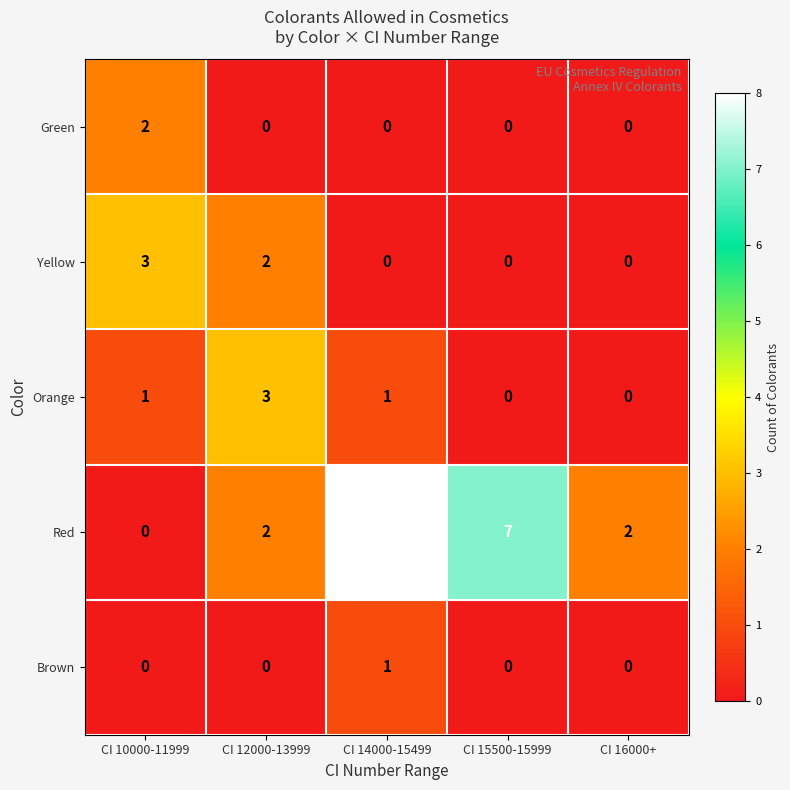

How many series are shown in this chart?

5